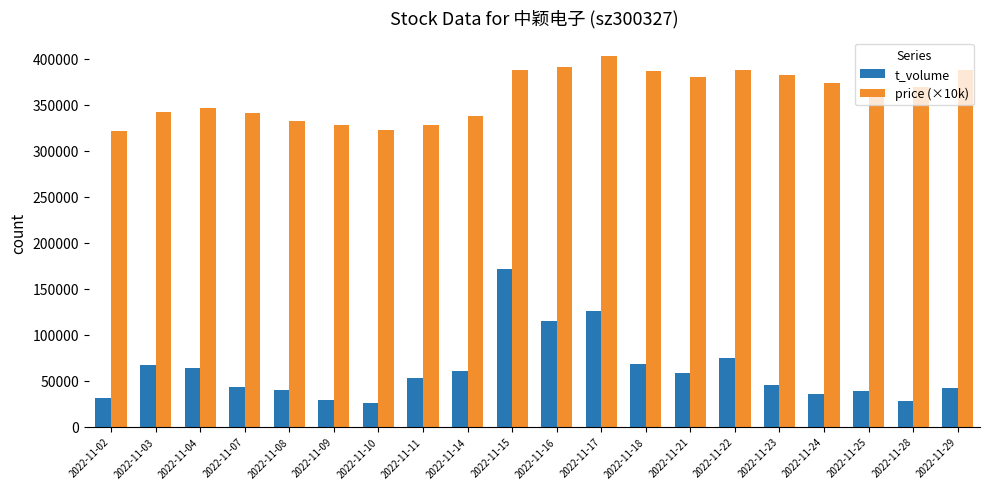

What is the difference between the t_volume values at 2022-11-14 and 2022-11-08?

20572.0